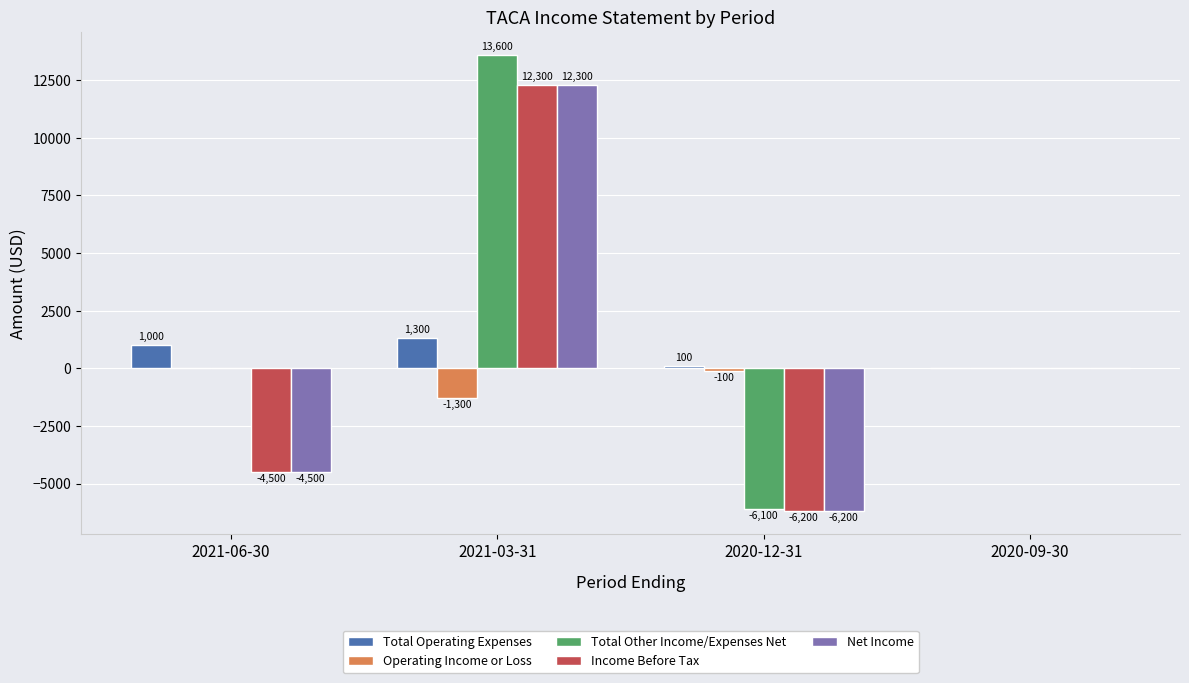

Is it true that Income Before Tax equals -2741 at 2021-06-30?

False